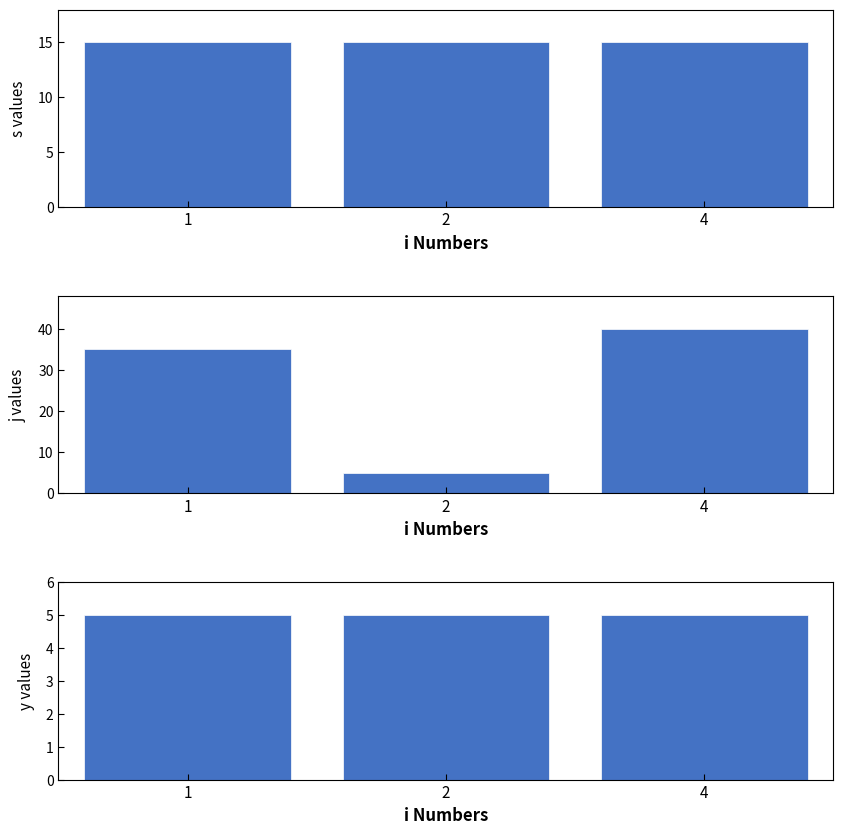

Which category has the highest value across all series?

4